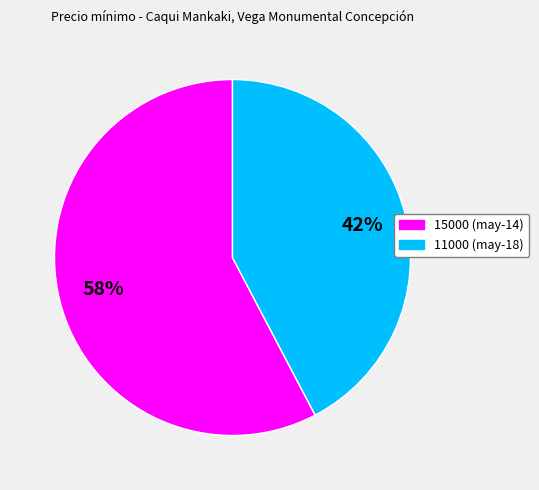

How many slices are in this pie chart?

2